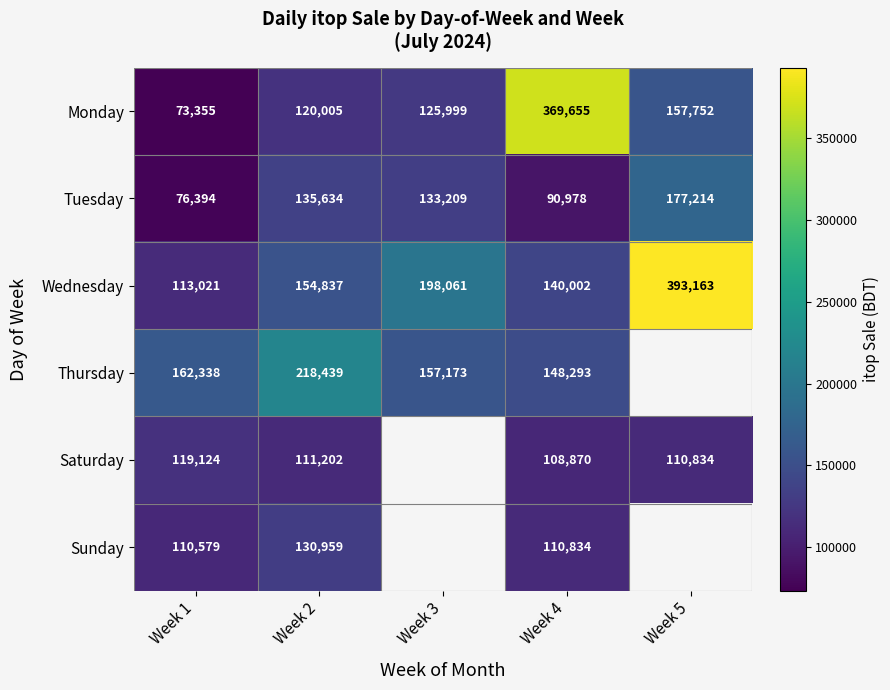

What is the sum of the Tuesday values at Week 1 and Week 3?

209603